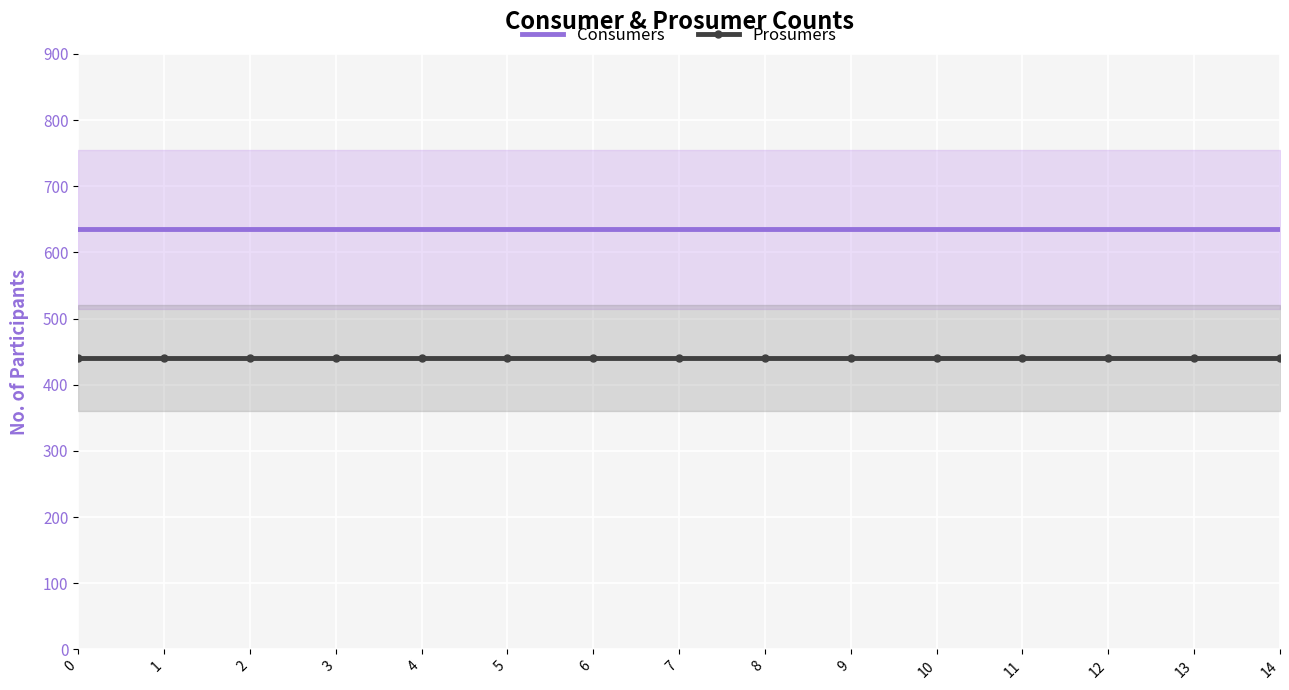

The Consumers series shows 635 at 13. True or false?

True